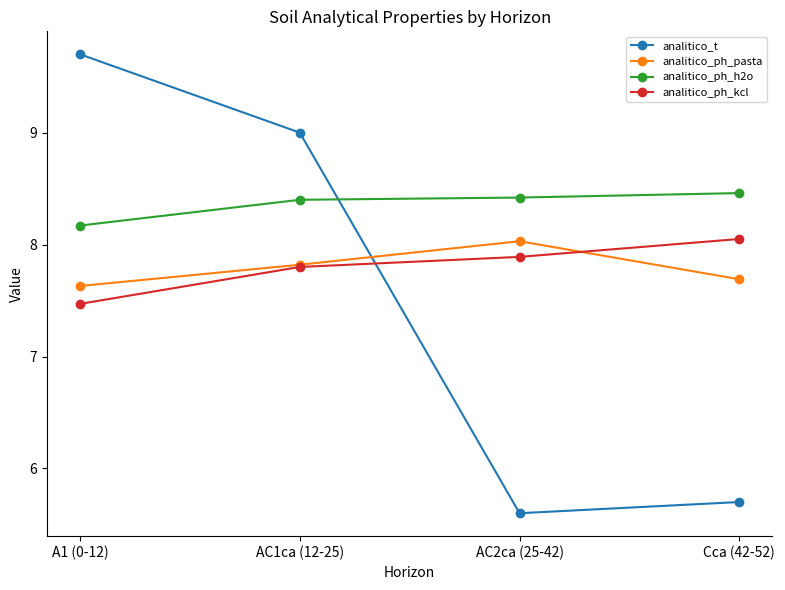

What is the sum of all analitico_t values?

30.0